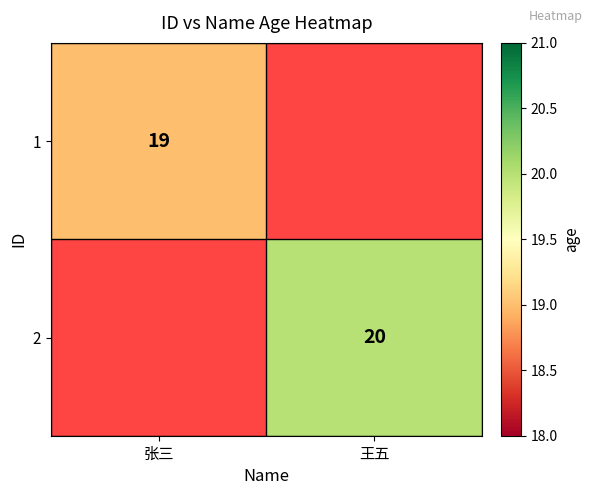

Which category has the lowest value across all series?

张三